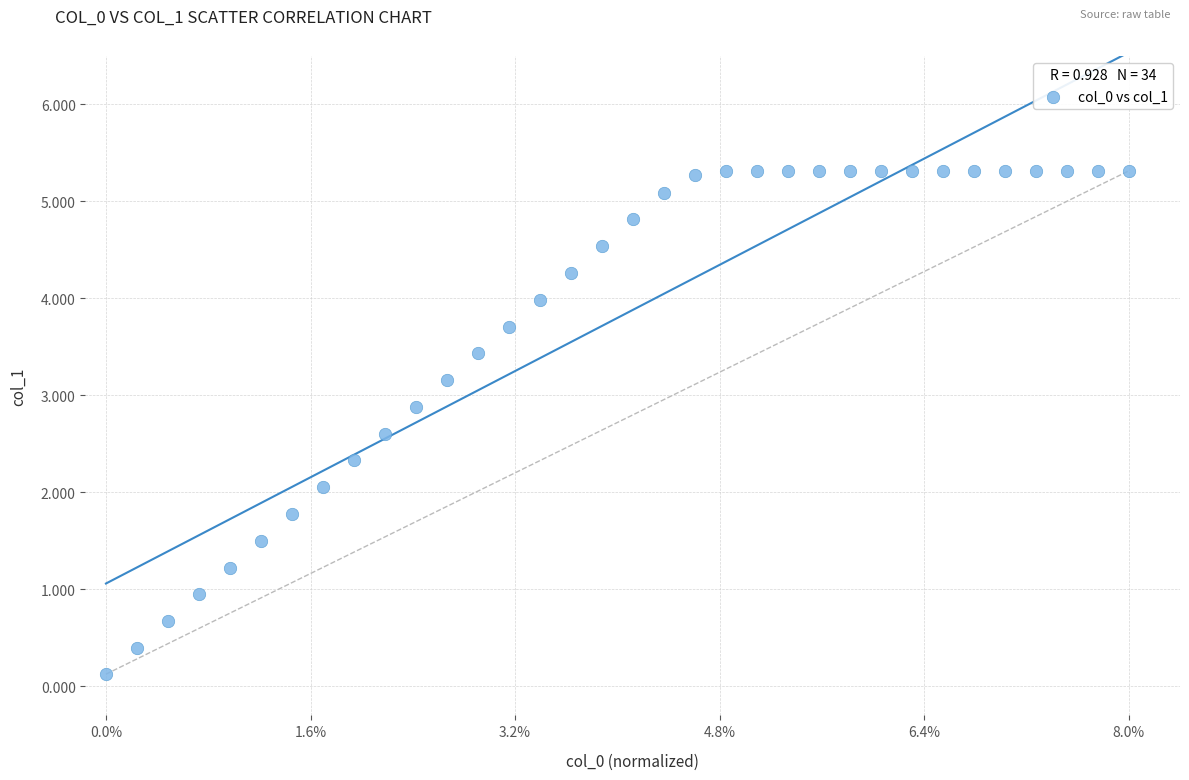

What is the range of X values (max minus min)?

1.0